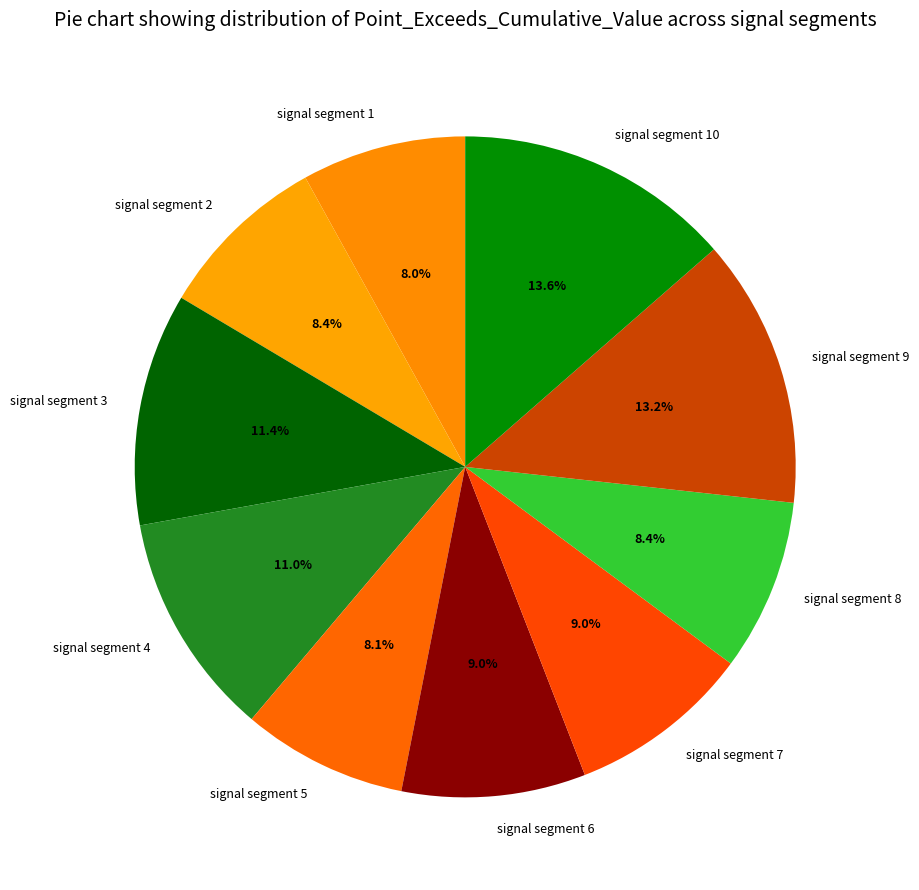

Between signal segment 6 and signal segment 3, which is larger?

signal segment 3